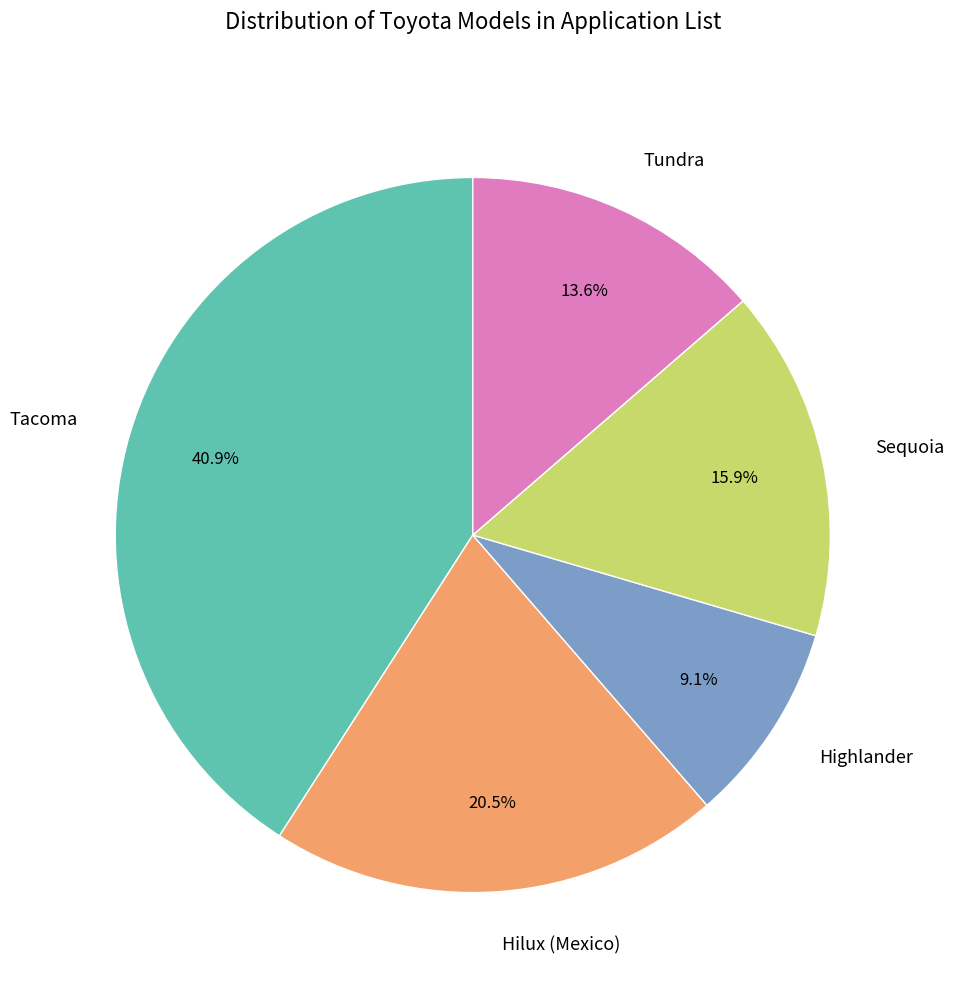

To the nearest percent, what is the difference between the largest and smallest slice percentages?

32%